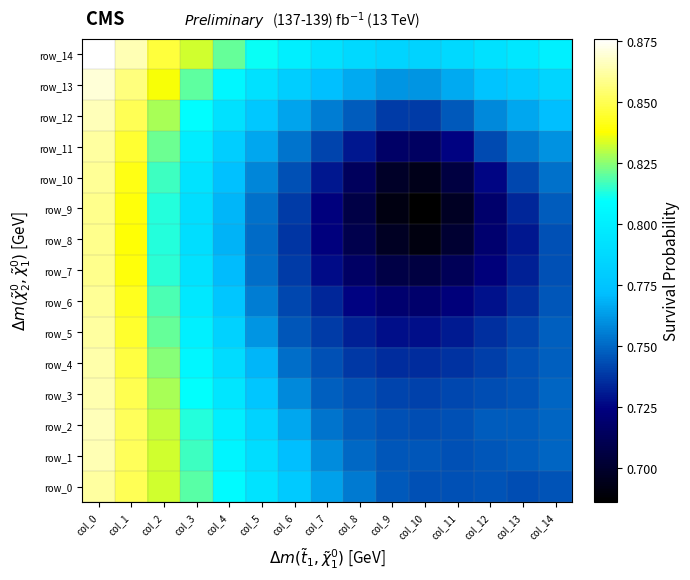

Which series has the largest total across all categories?

row_14